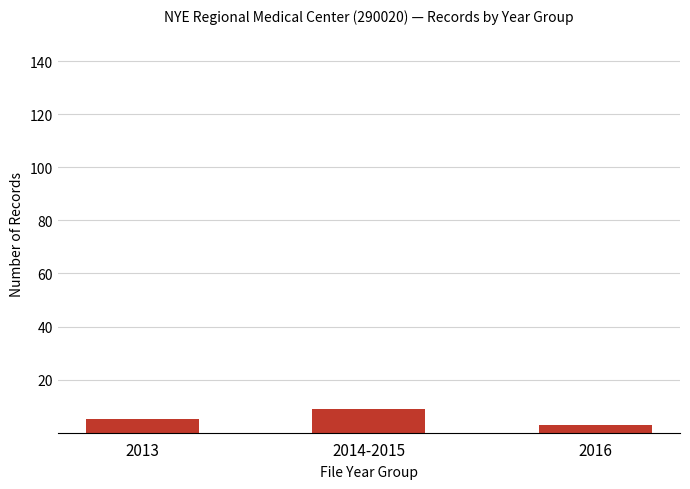

What is the label of the 1st bar from the left?

2013